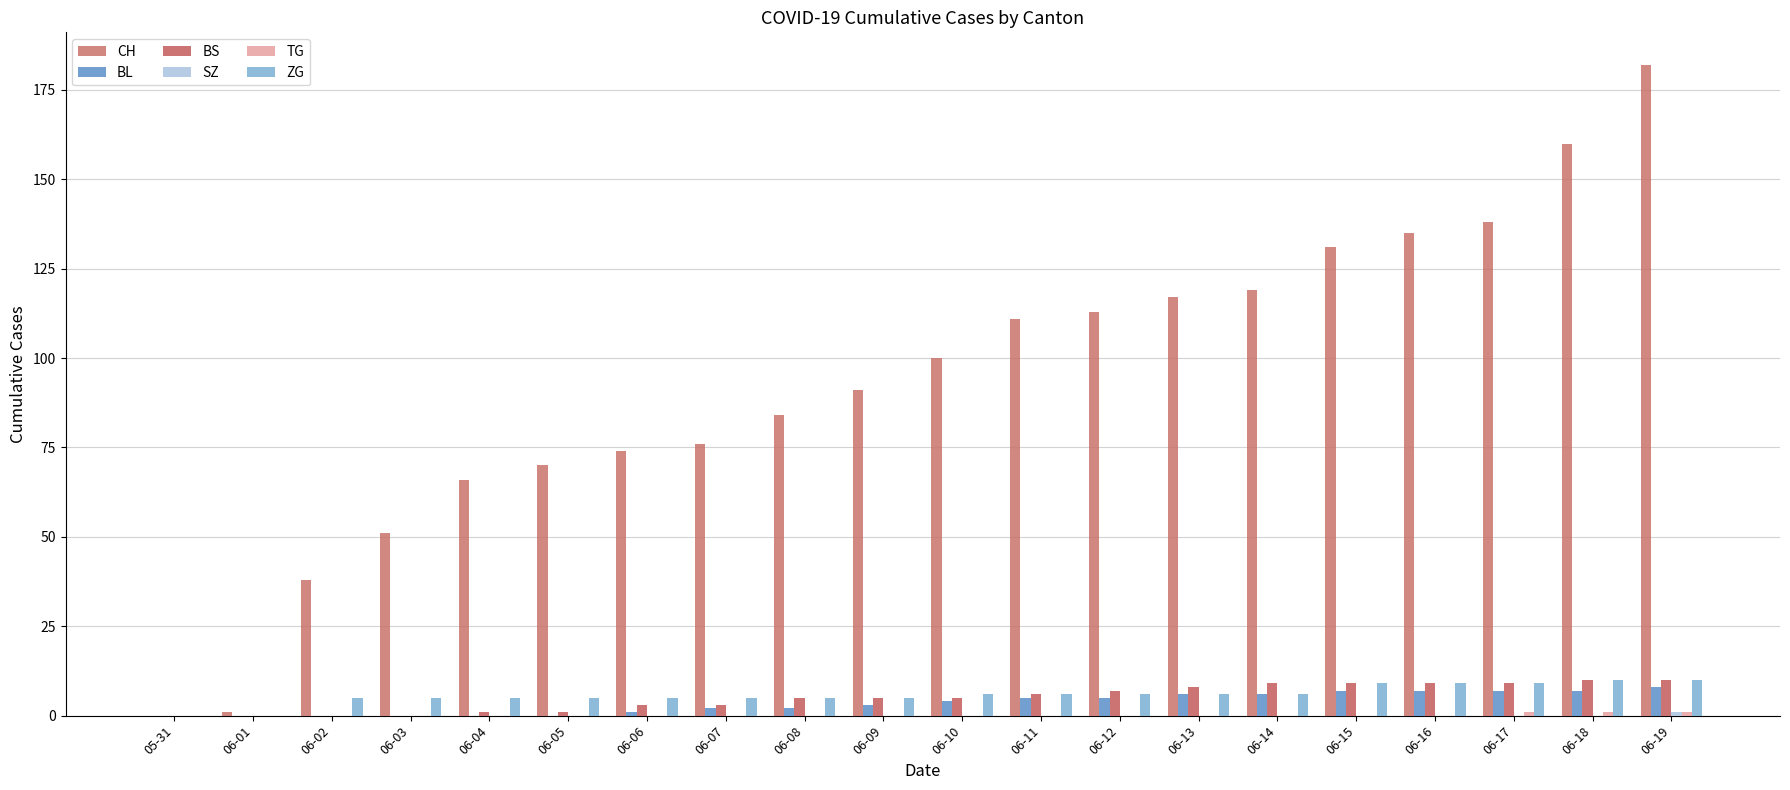

What position from the left is 06-10?

11